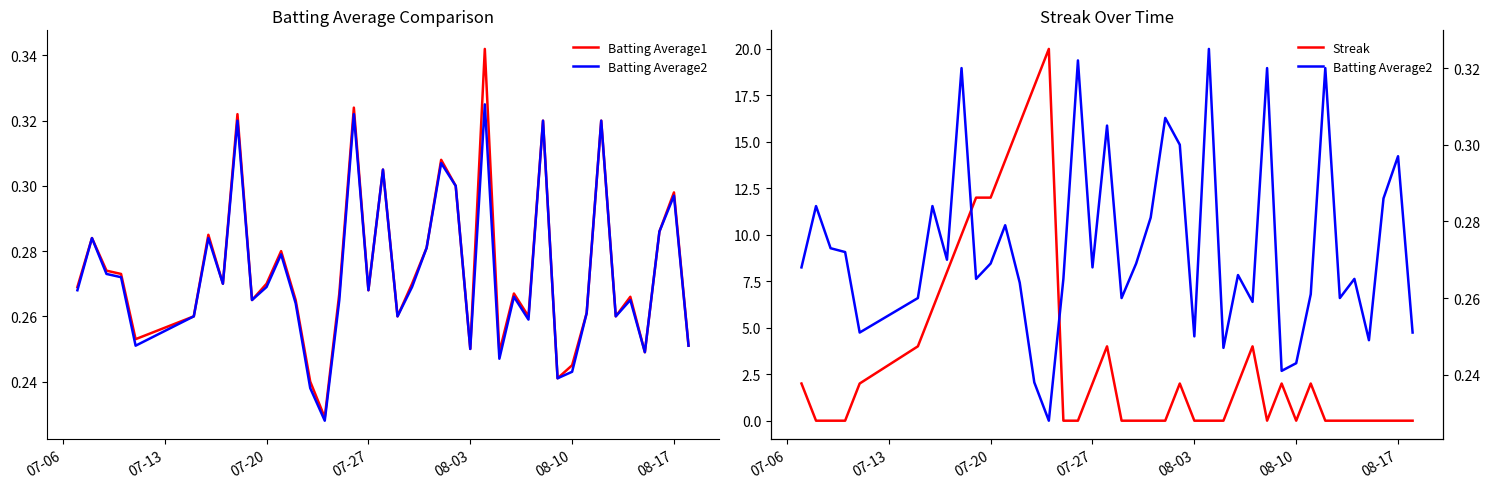

What is the difference between the maximum and minimum values in the Batting Average1 series?

0.1